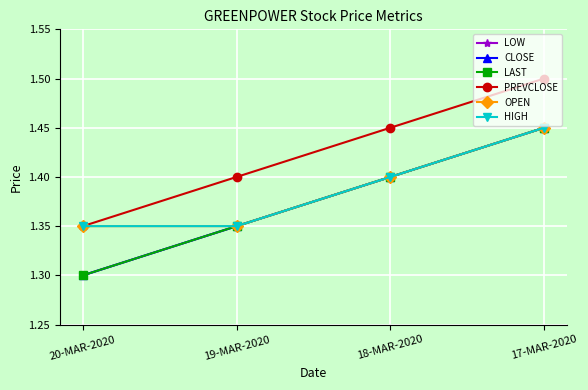

At which category is the sum across all series the highest?

17-MAR-2020